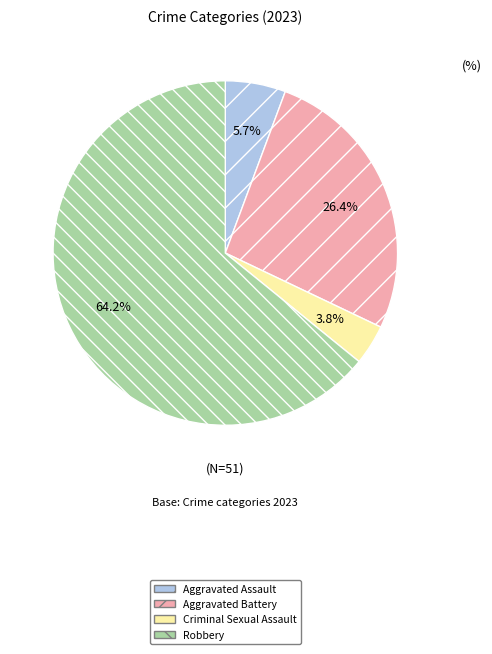

To the nearest percent, what is the difference between the Aggravated Battery and Criminal Sexual Assault slice percentages?

23%